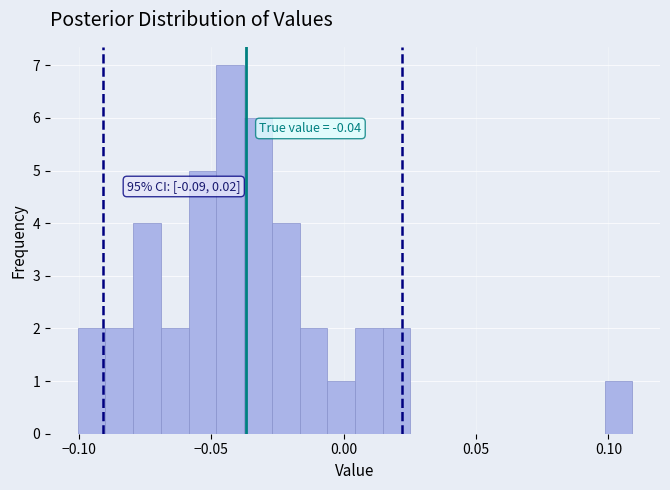

Read against the x-axis, roughly where is the centre of the tallest bar?

-0.045